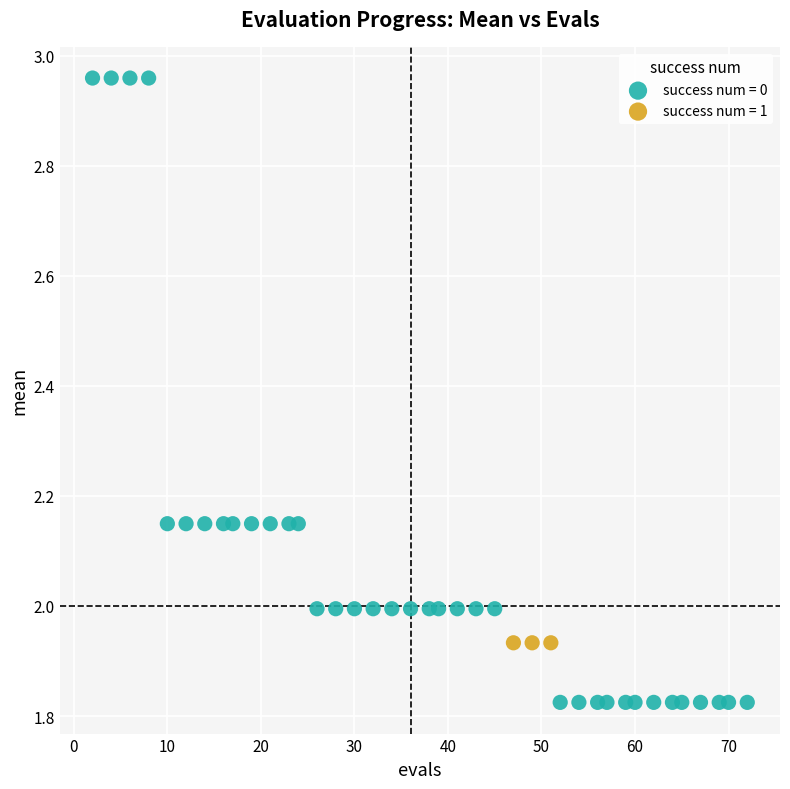

Which series contains the highest Y value?

success num = 0